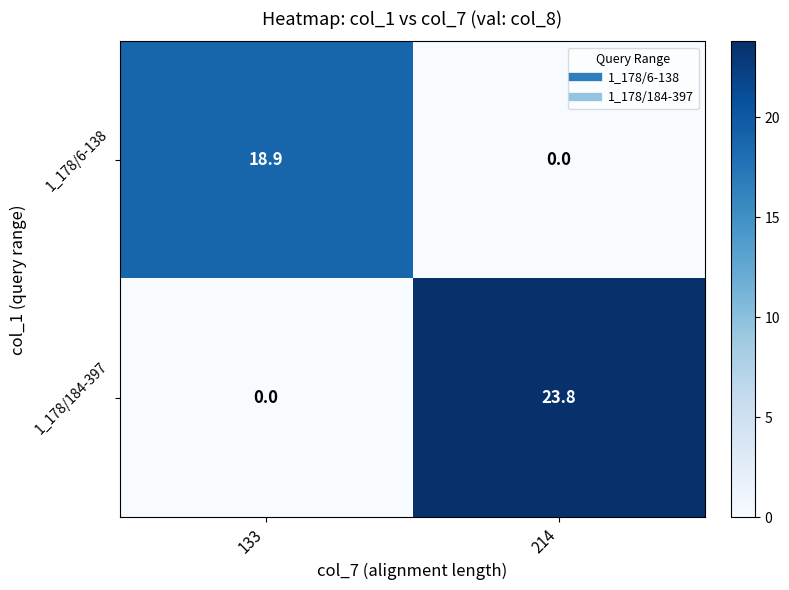

At which label is 1_178/6-138 closest to 9?

214